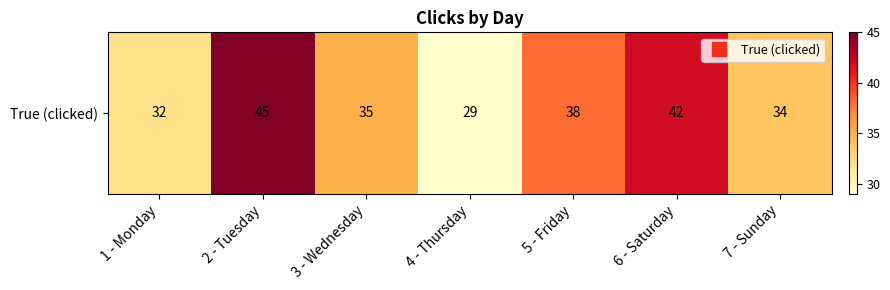

How many data points are above 35?

3